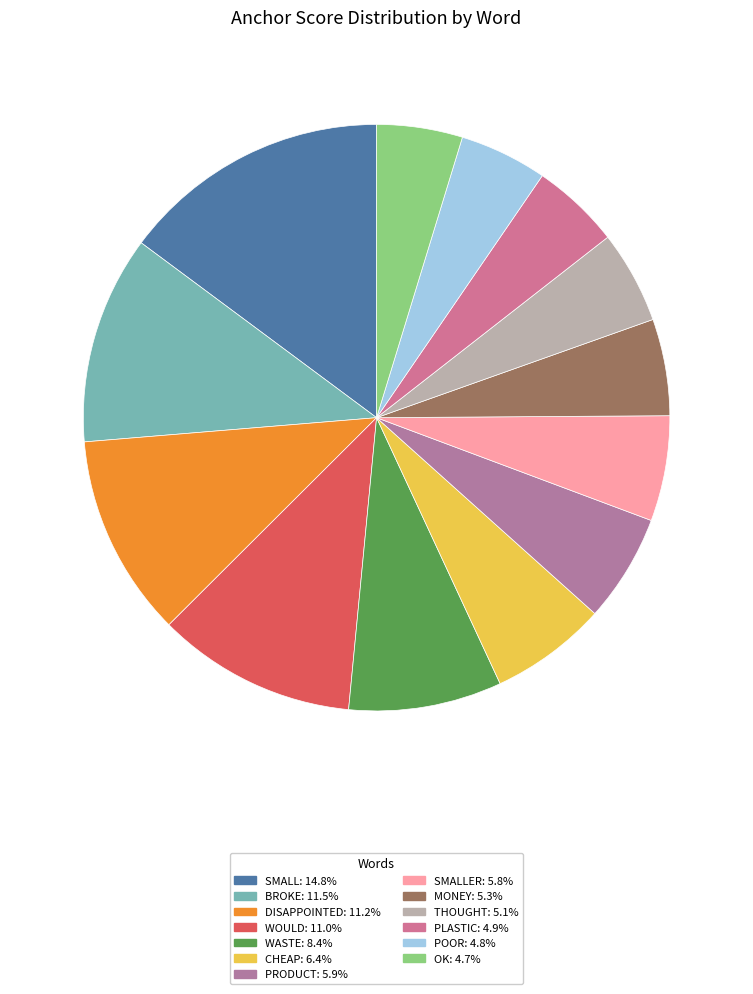

How many slices are in this pie chart?

13